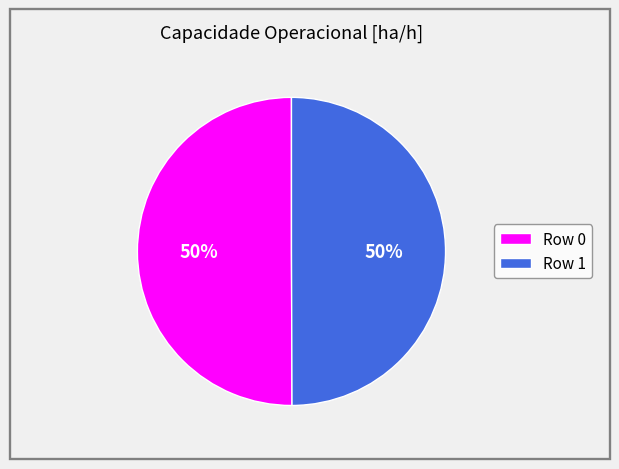

True or false: Row 1 accounts for 50% of the total.

True